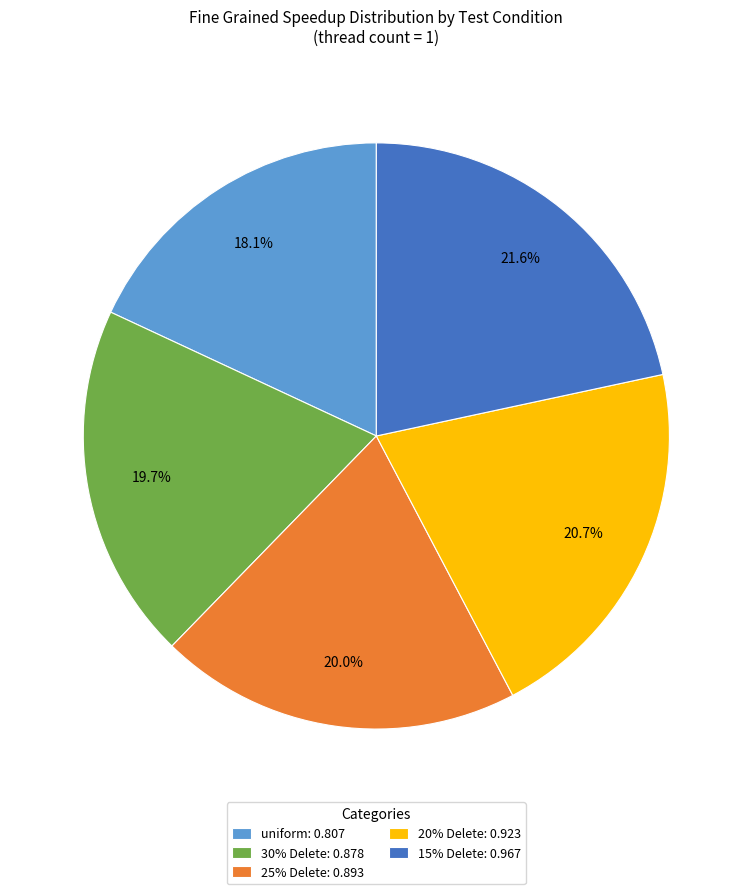

Which category has the smallest portion of the pie?

uniform: 0.807